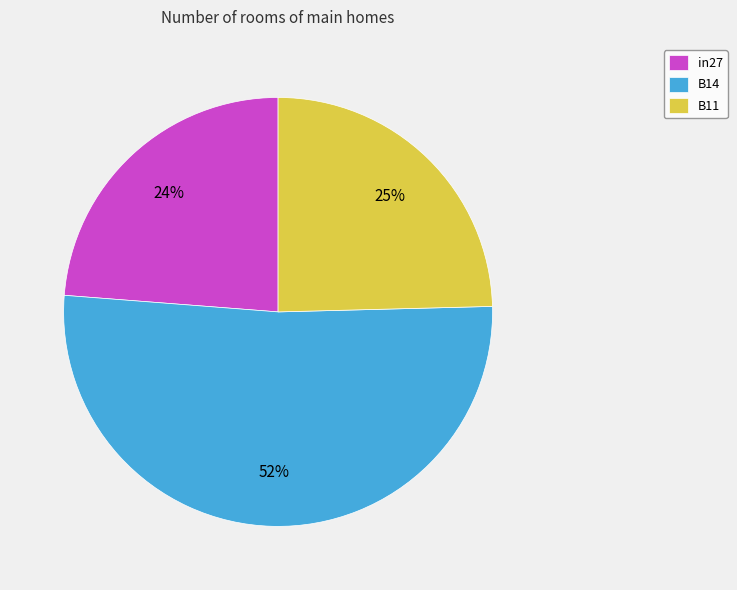

To the nearest percent, what percentage of the pie is in27?

24%